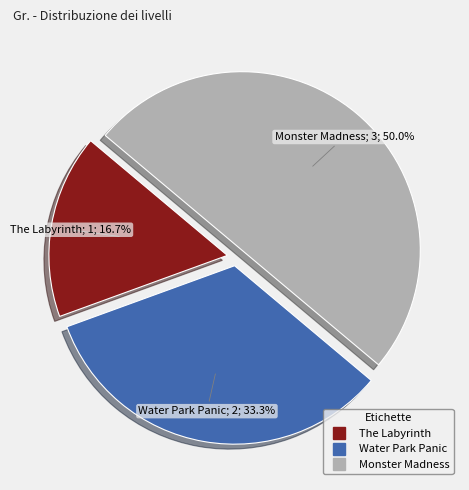

True or false: The Labyrinth accounts for 31% of the total.

False